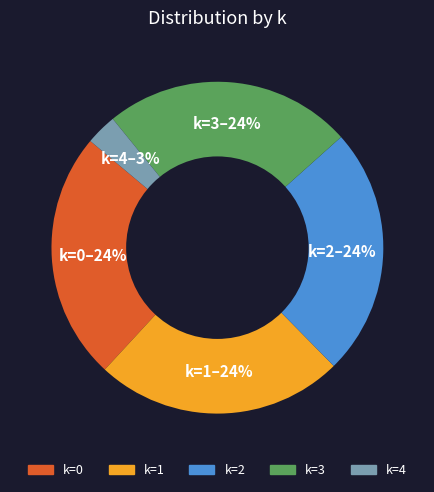

Is there a majority slice in this chart?

No